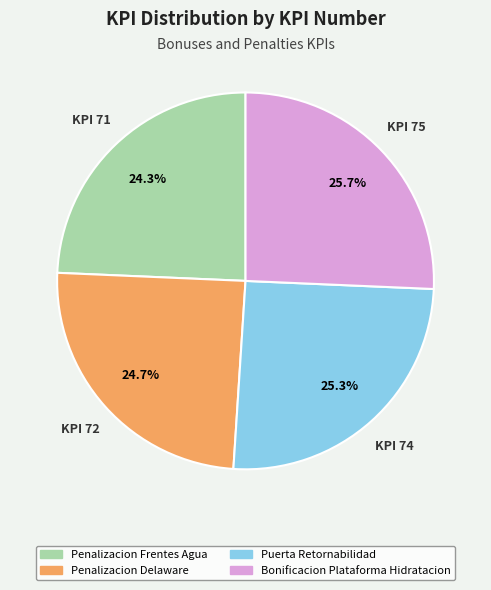

To the nearest percent, what is the average slice percentage?

25%